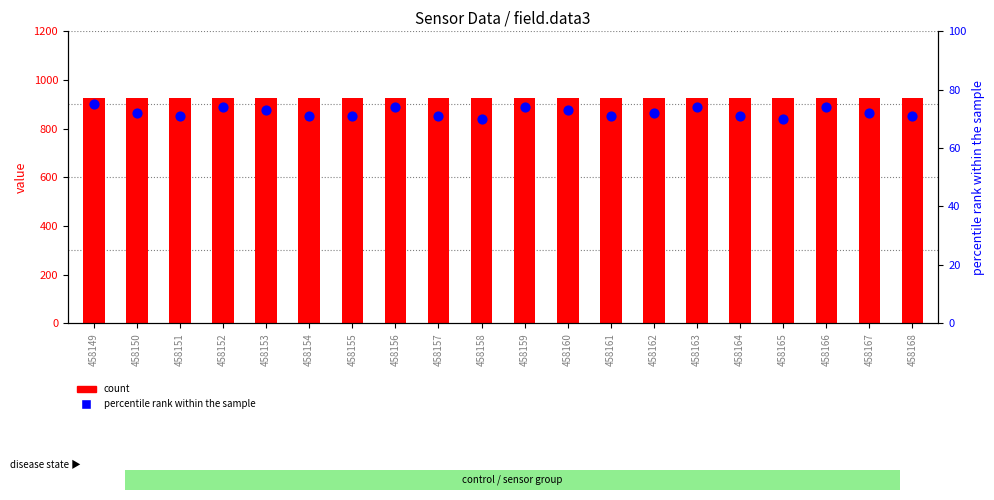

What are all the series names shown in the legend?

count, percentile rank within the sample